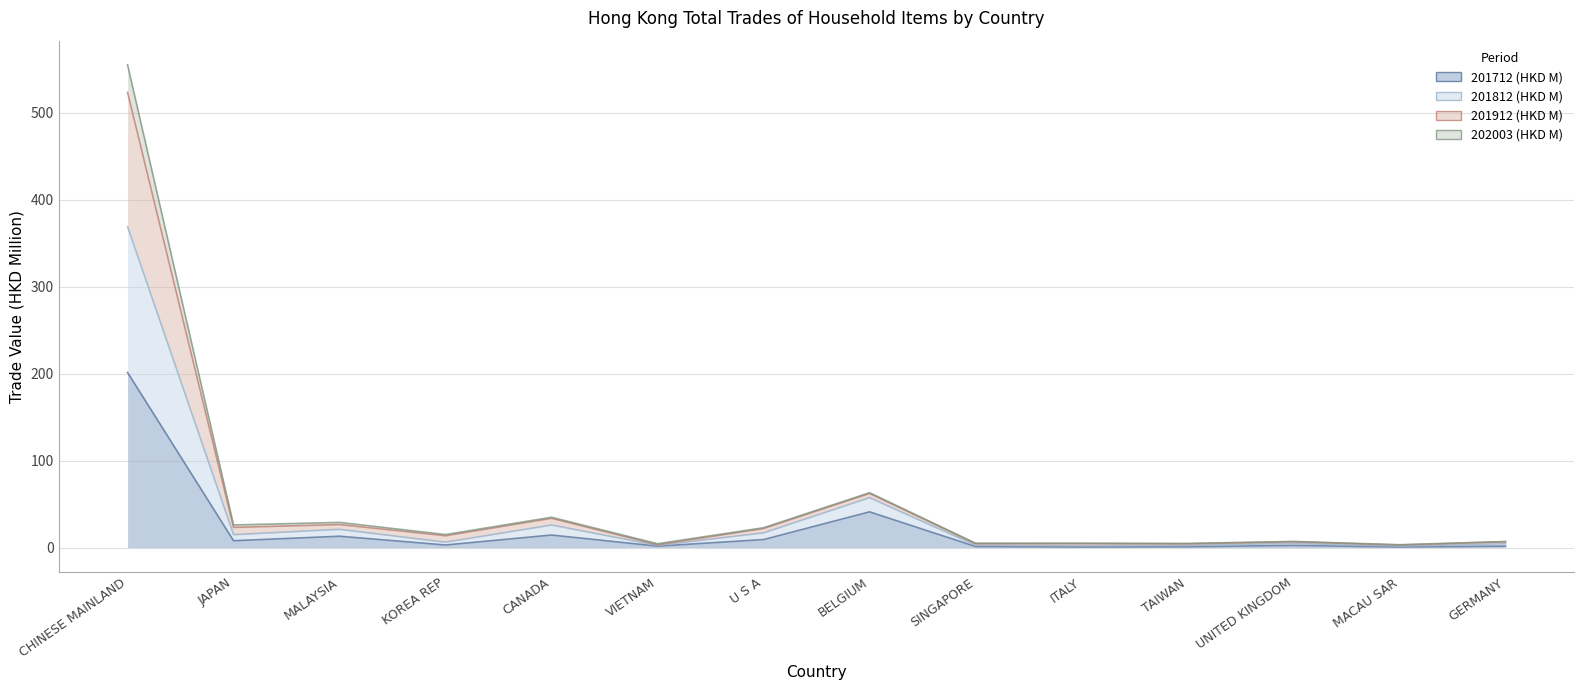

What is the maximum value shown in the chart?

555.1